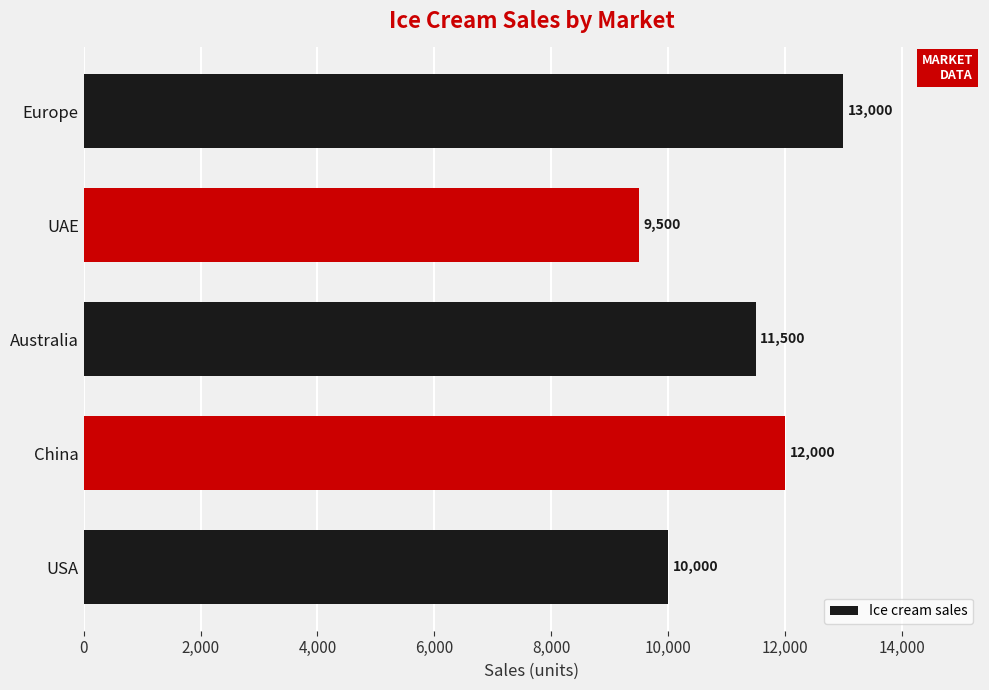

What is the sum of all values?

56000